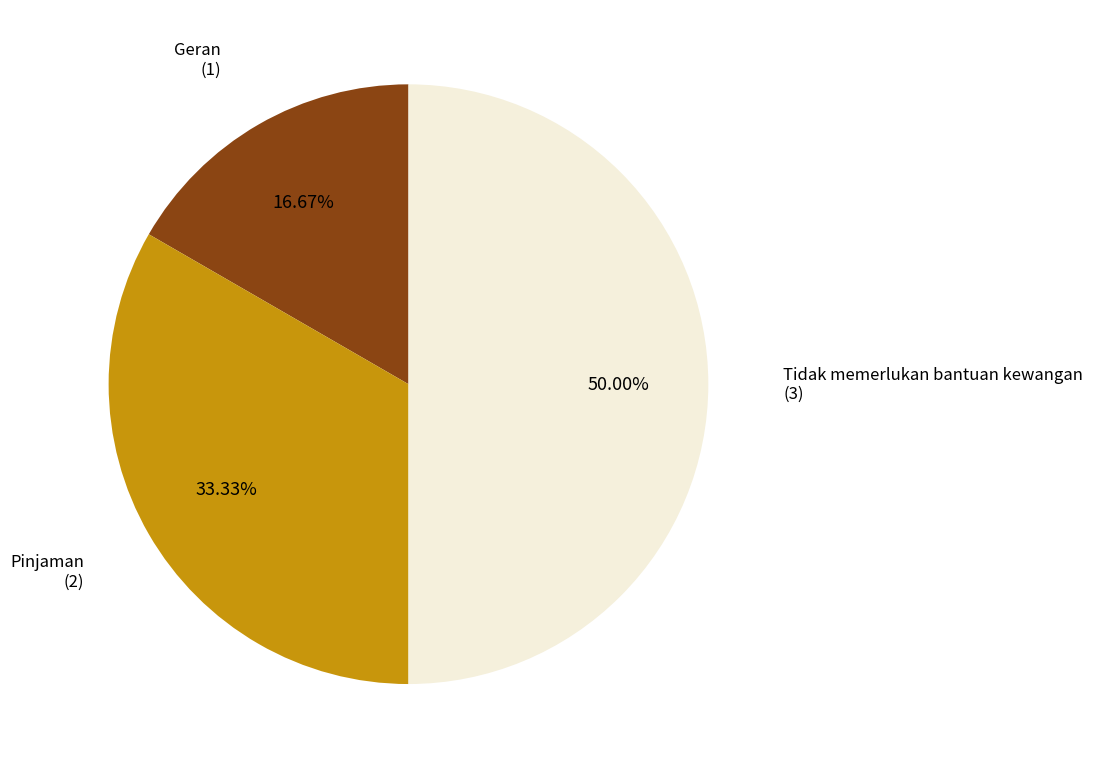

Does Geran account for over 50% of the chart?

No